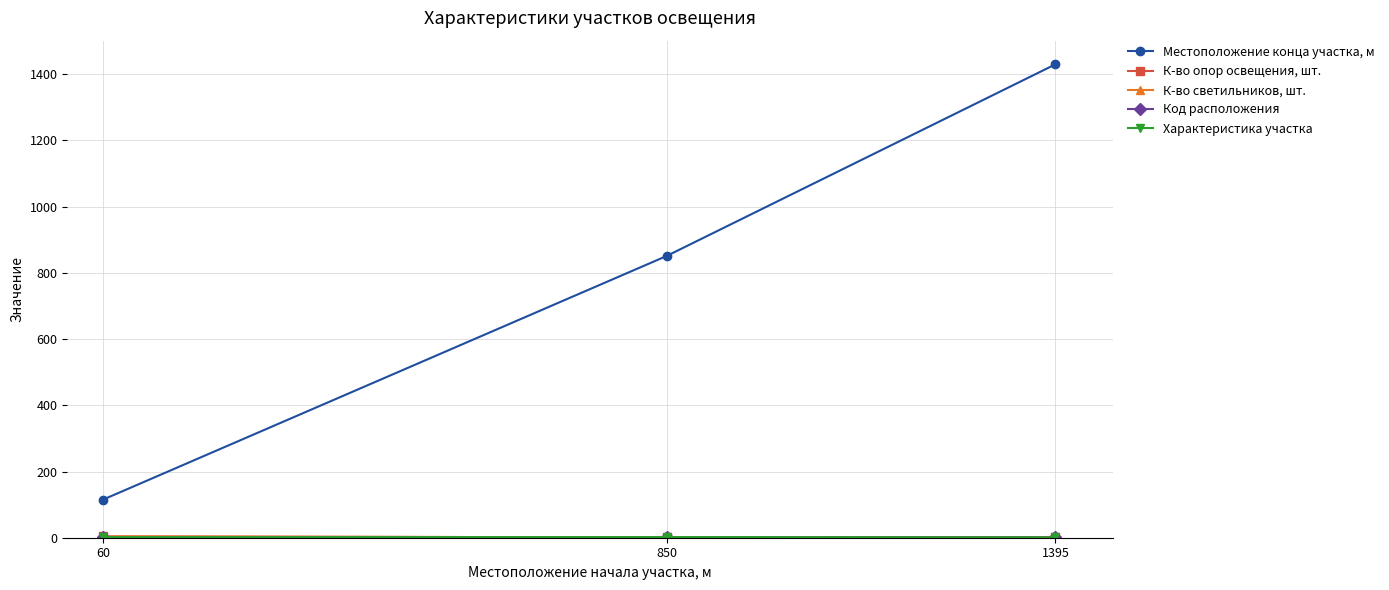

True or false: Код расположения has a value of 3 at 850.

False